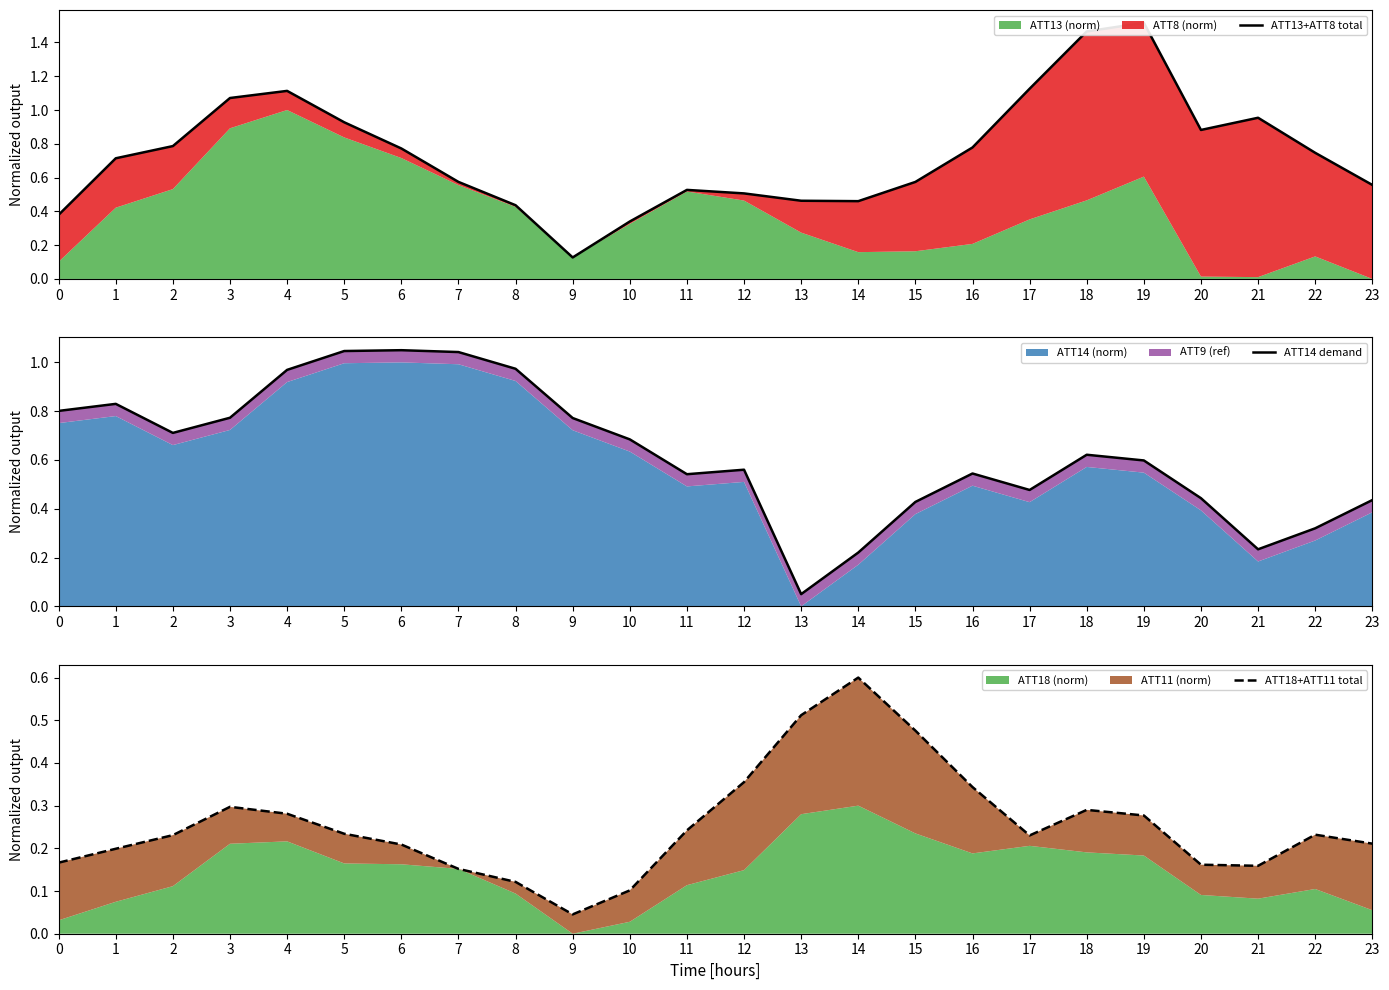

What is the lowest value of the ATT14 demand series?

0.1